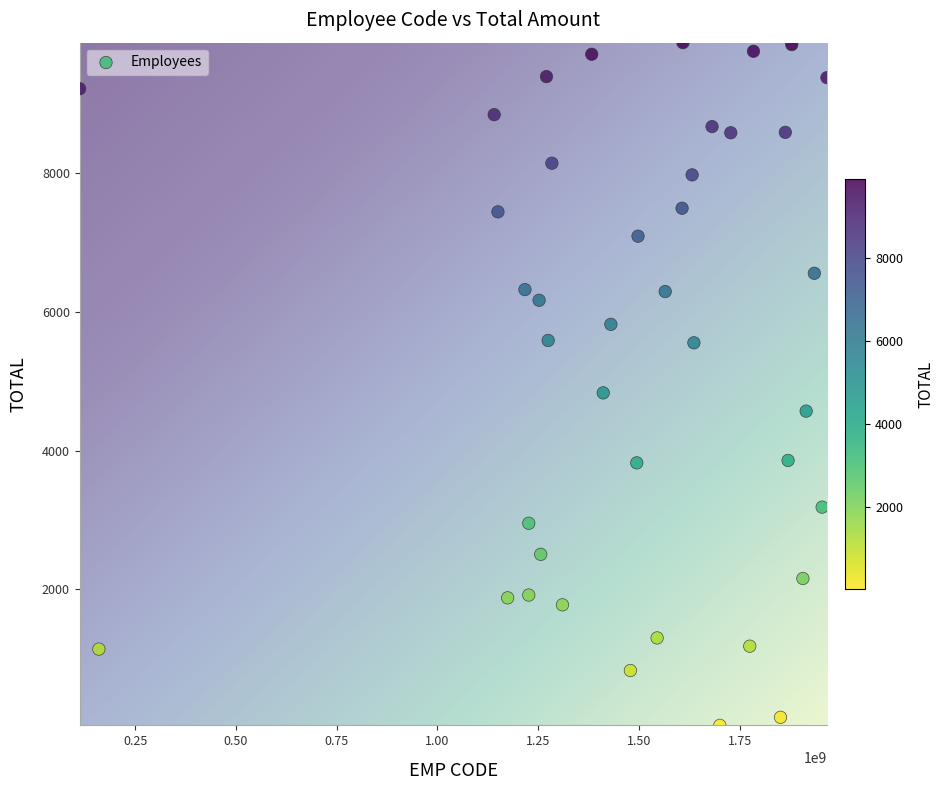

What Y value in the scatter plot is closest to 4960?

4833